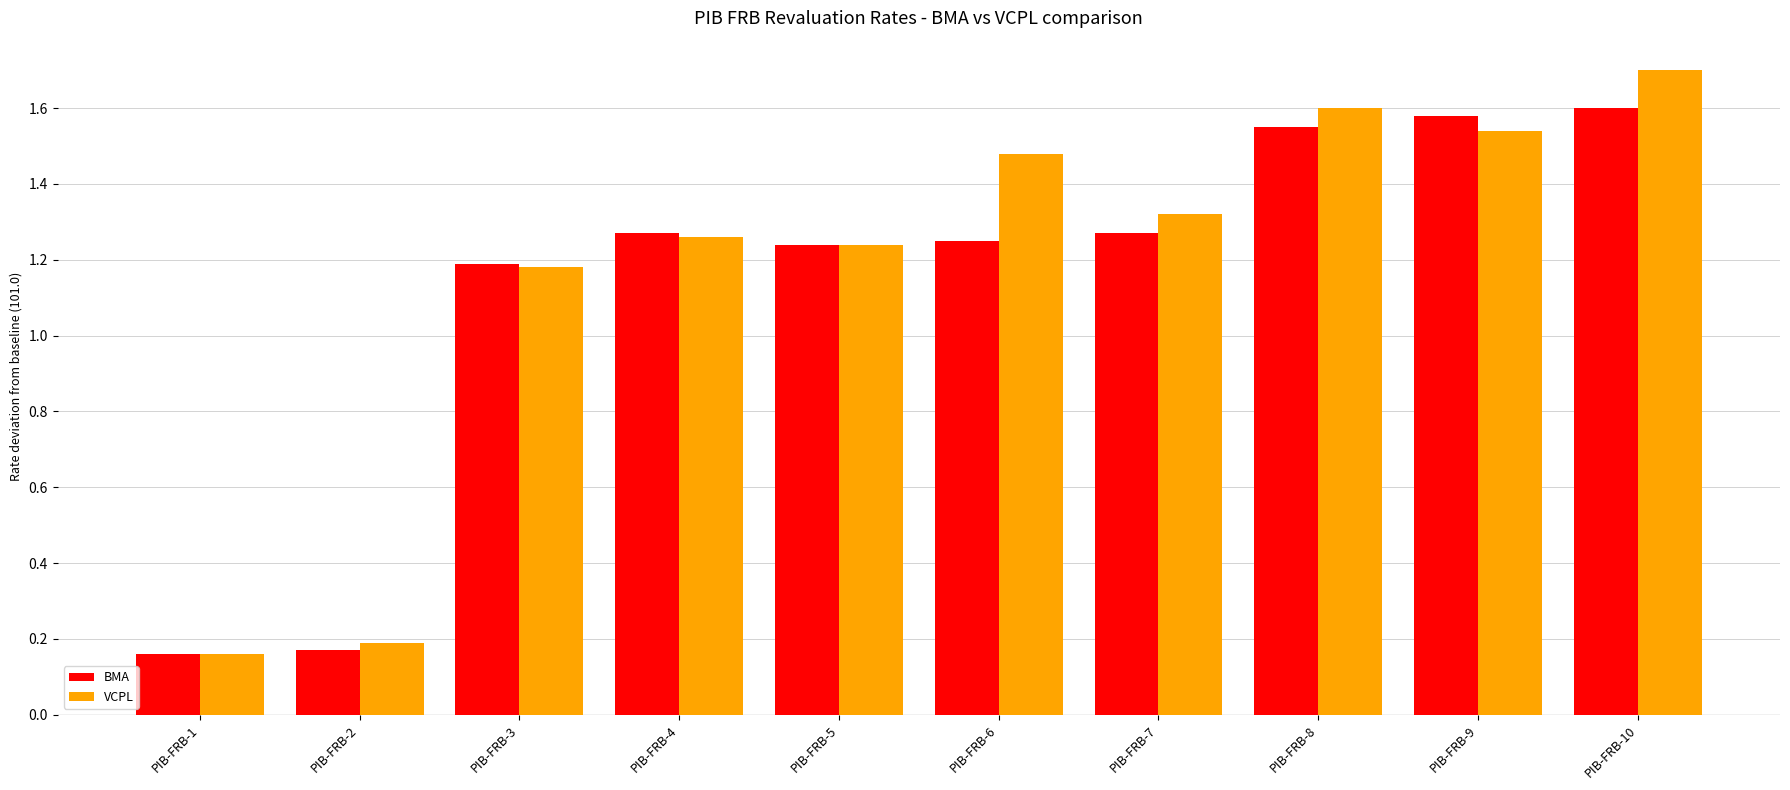

Which series has the largest range (max minus min)?

VCPL